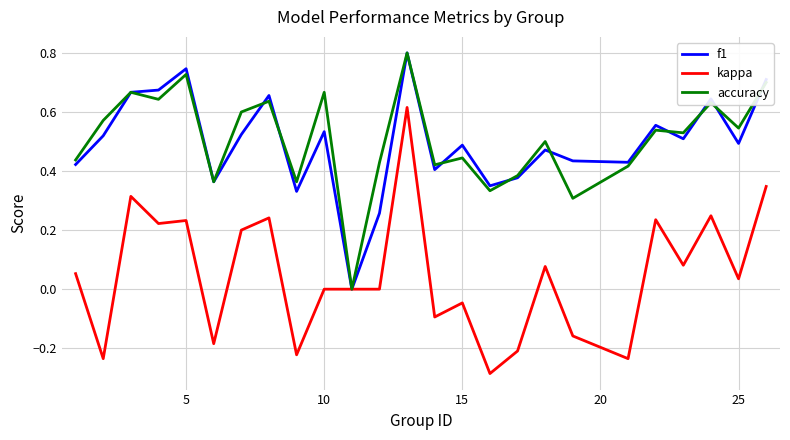

How many positive values does the f1 series have?

24